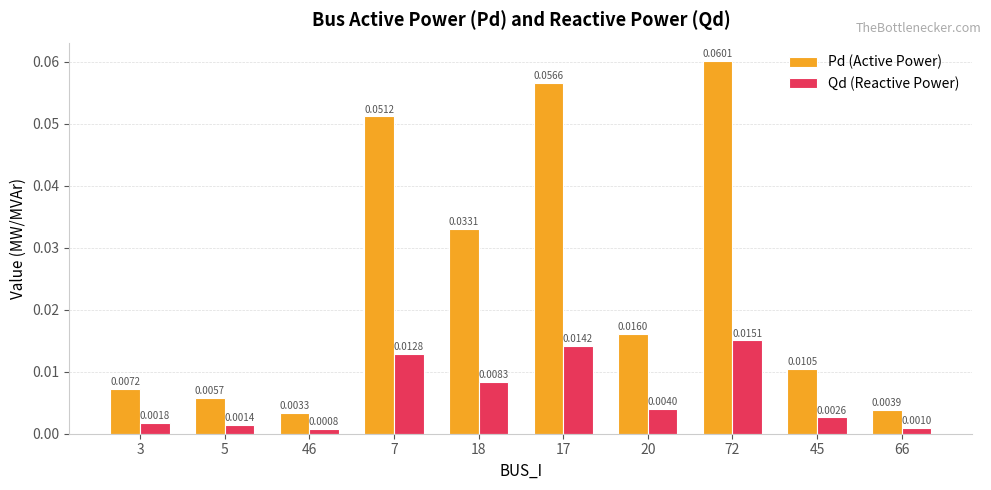

Between 7 and 18, which series saw the biggest shift?

Pd (Active Power)